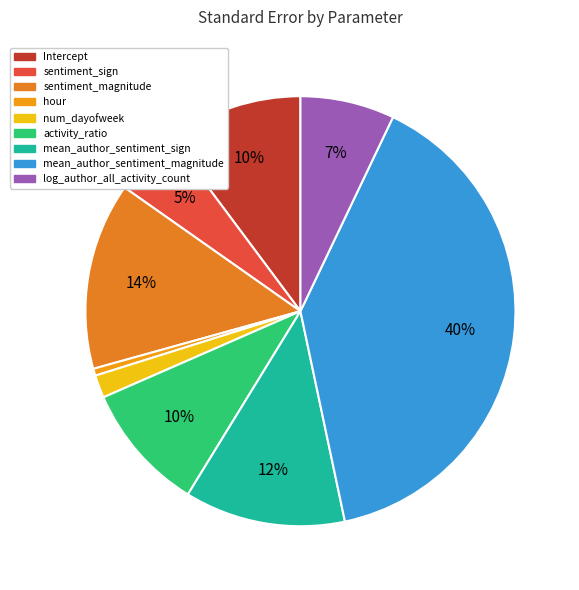

Which has a higher value, hour or Intercept?

Intercept